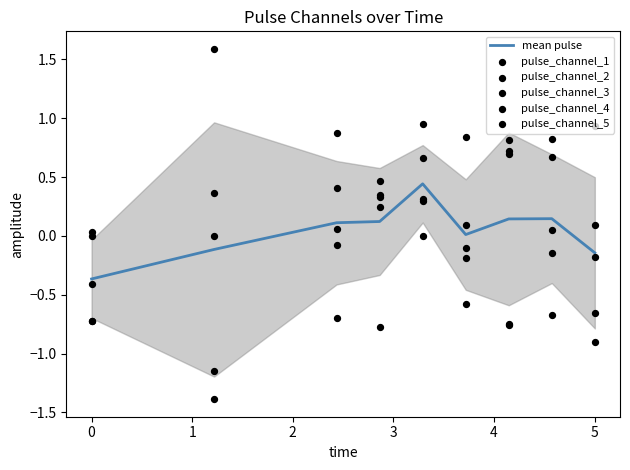

Which series has the largest Y range (max minus min)?

pulse_channel_5